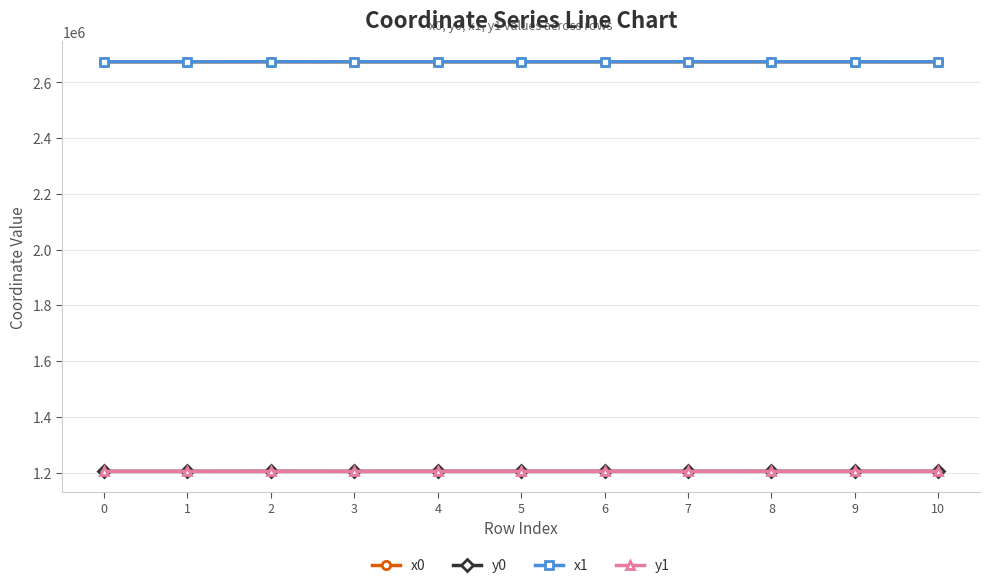

At how many categories does at least one series exceed 2533387?

11